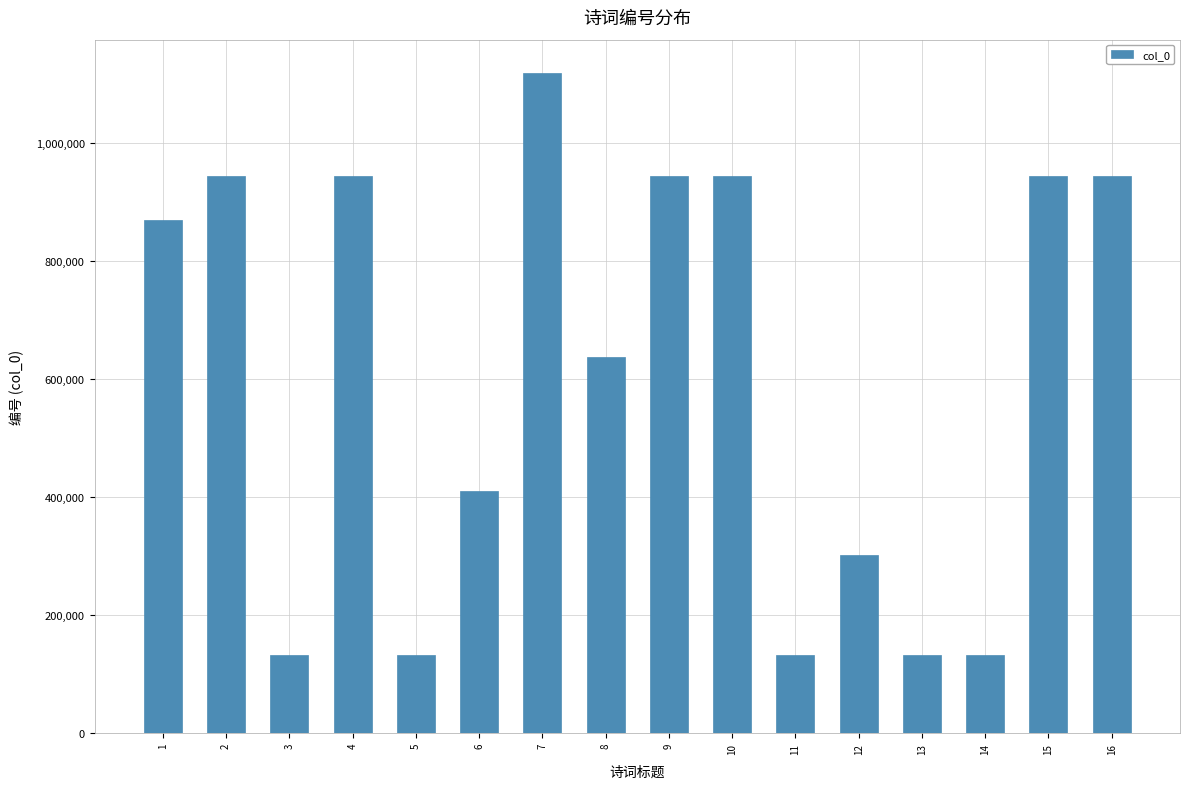

What is the average value?

604404